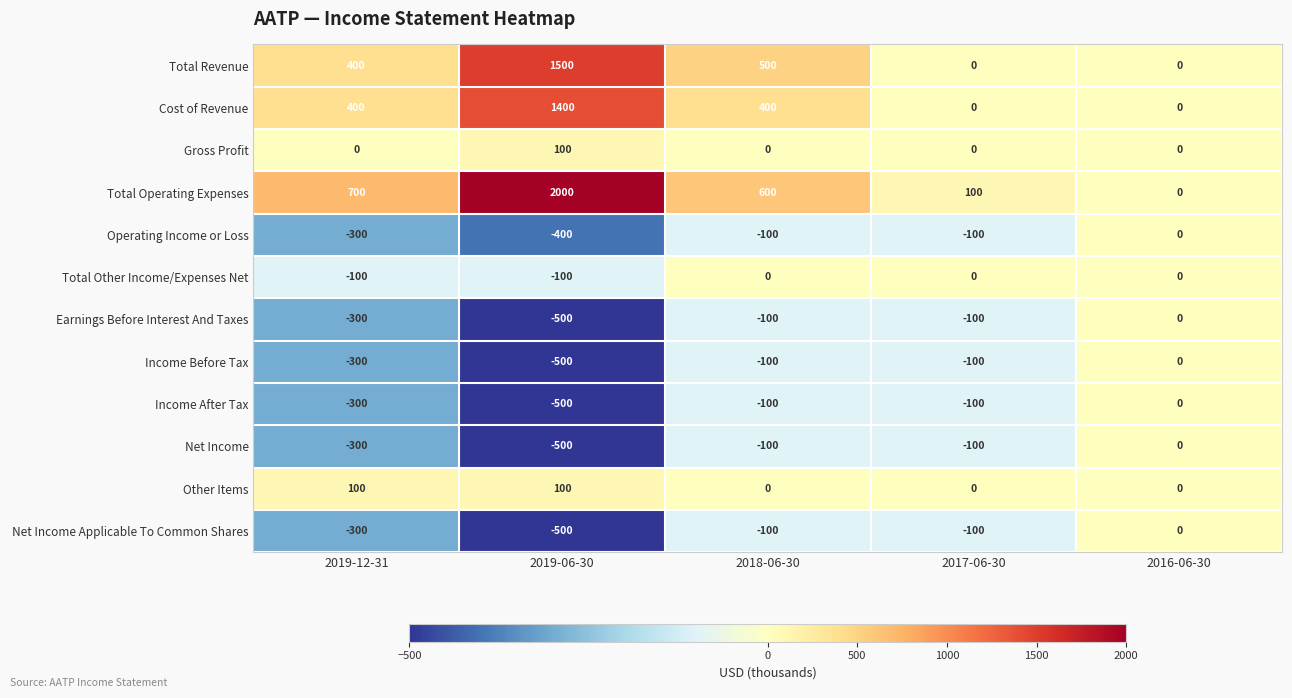

Which label corresponds to the largest value in the chart?

2019-06-30